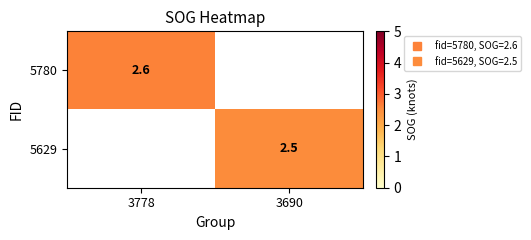

Rank the categories by 5629 value from lowest to highest.

3778, 3690